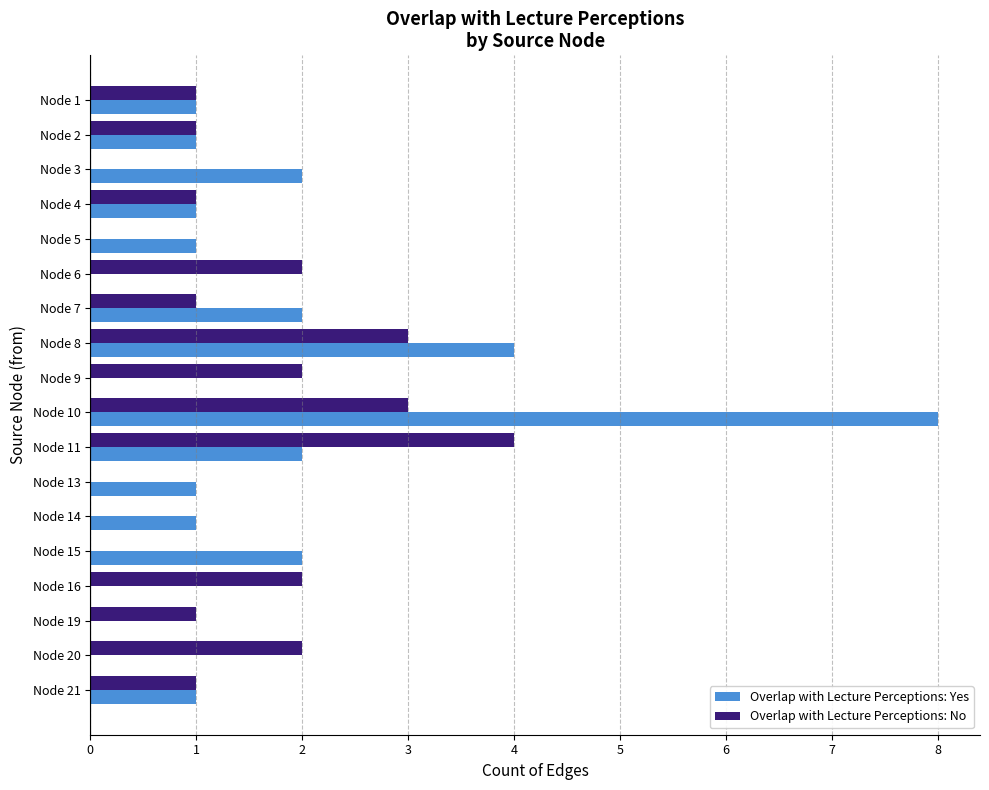

Which series has the largest total across all categories?

Overlap with Lecture Perceptions: Yes